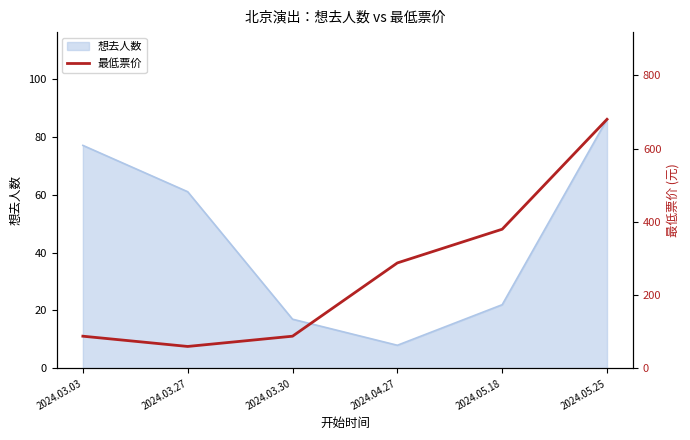

List the labels in order of value, smallest first.

2024.03.27, 2024.03.03, 2024.03.30, 2024.04.27, 2024.05.18, 2024.05.25